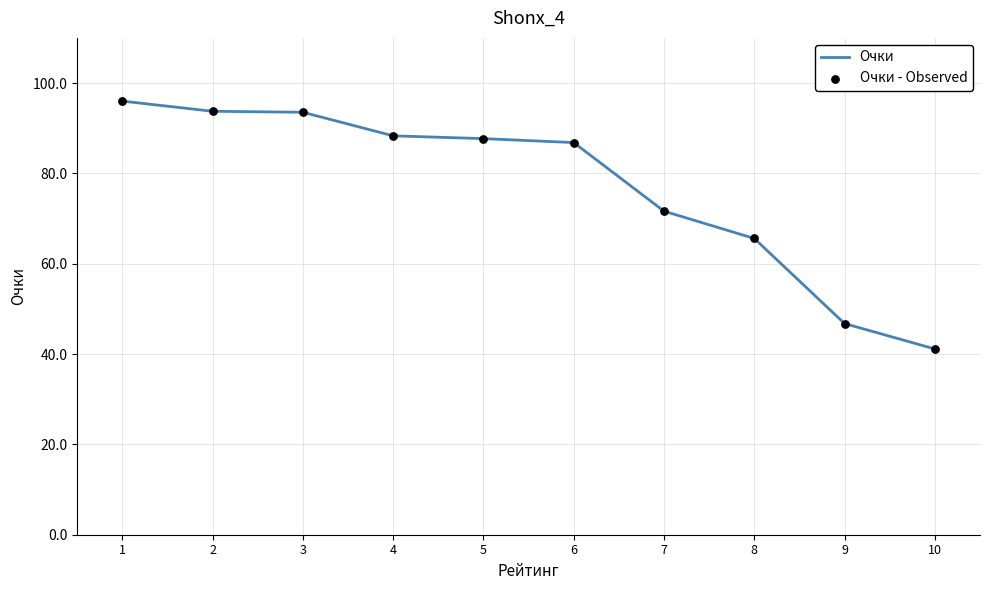

Between 9 and 4, which is larger?

4